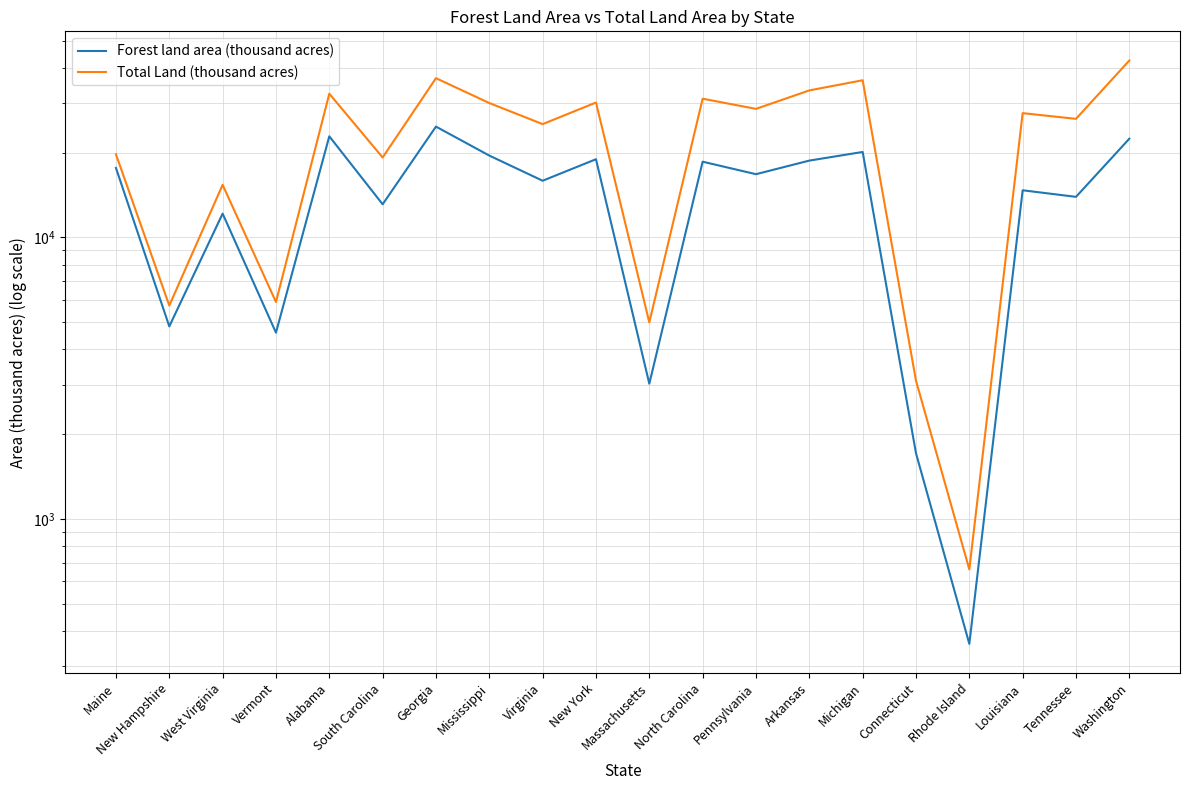

What are all the series names shown in the legend?

Forest land area (thousand acres), Total Land (thousand acres)